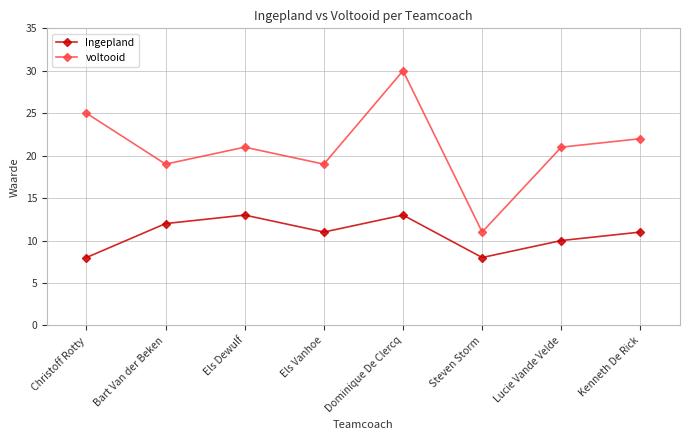

Where does the Ingepland series first go above 11?

Bart Van der Beken